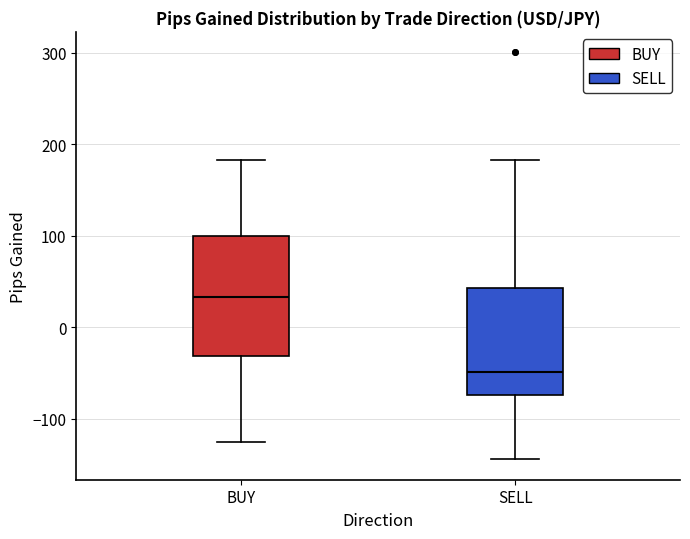

Reading left to right, transcribe this box plot: for each box, give where its median line is, the range the box spans, and where its two whiskers end, as read against the y-axis. The values are not printed on the chart, so give them approximately, as read against the axis.

BUY: median 30, box -30 to 100, whiskers -130 to 180
SELL: median -50, box -70 to 40, whiskers -140 to 180